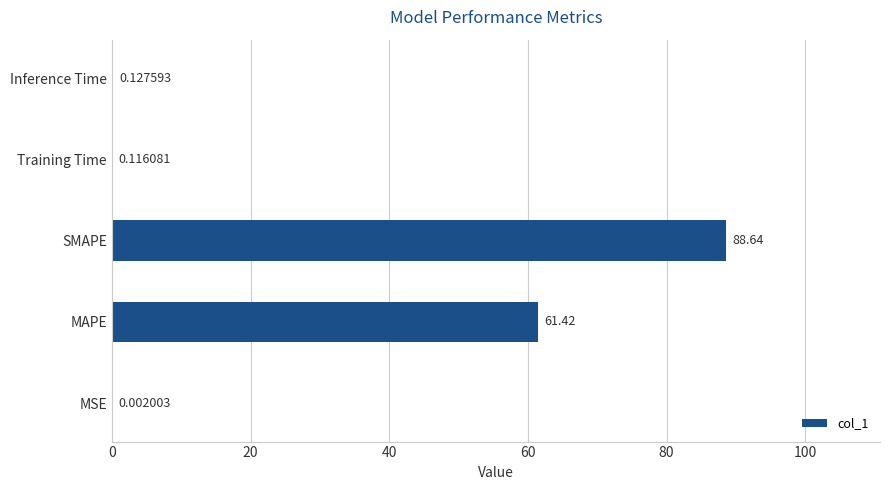

At which label is the value closest to 44?

MAPE